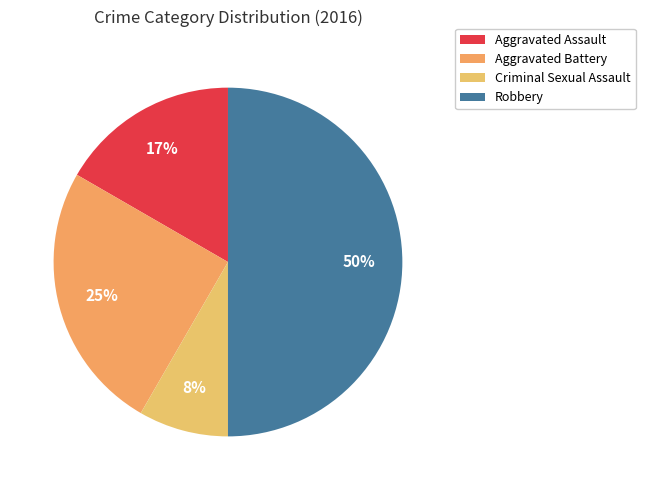

How many segments does this pie chart have?

4